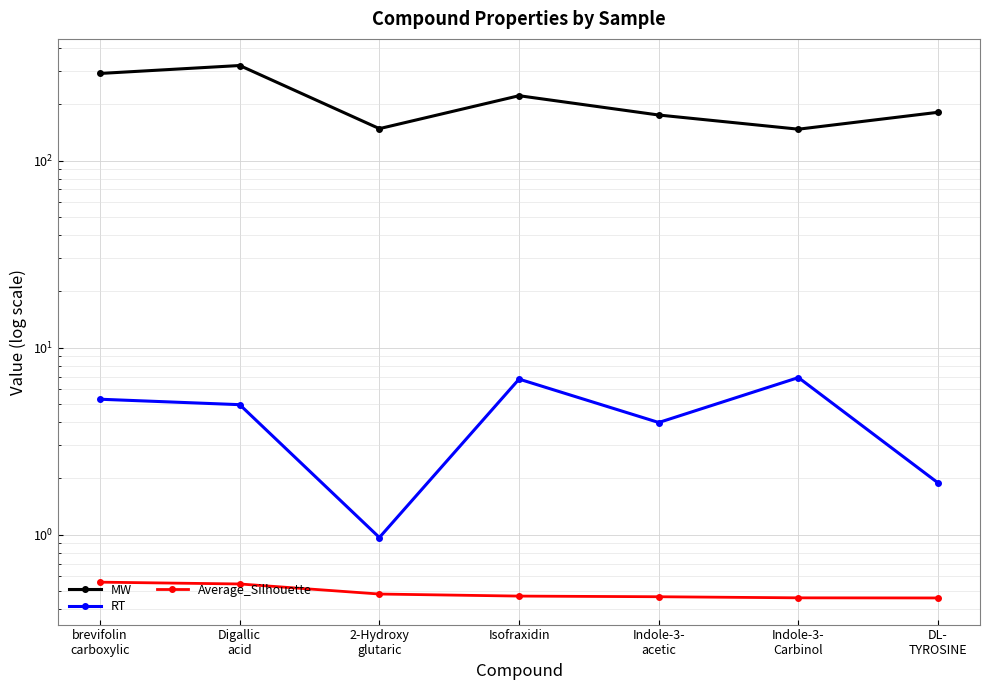

Where does the MW series first go above 181?

brevifolin
carboxylic